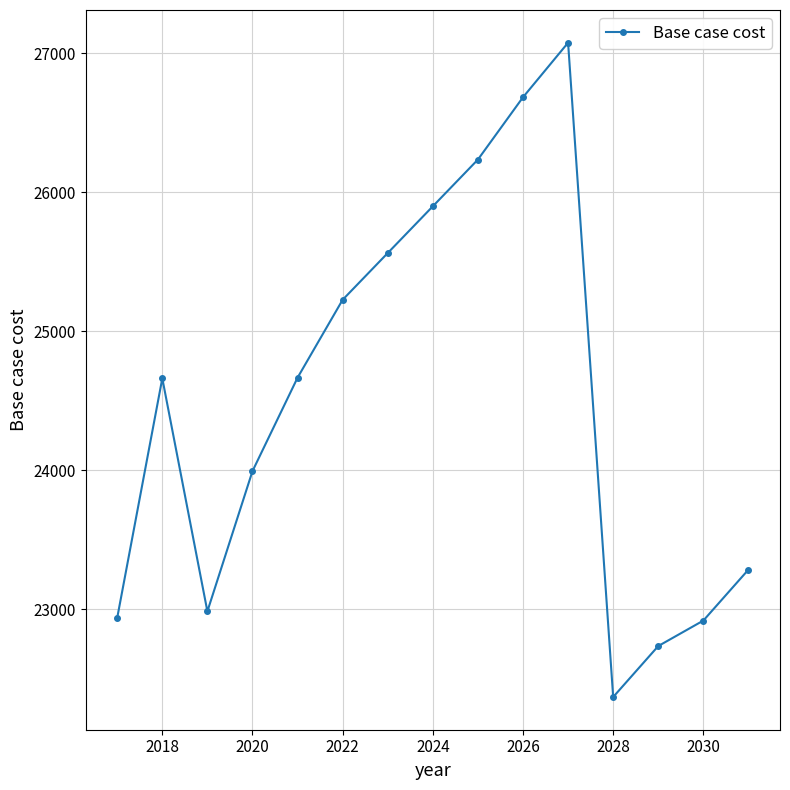

How many points are lower than both their immediate neighbors (excluding endpoints)?

2